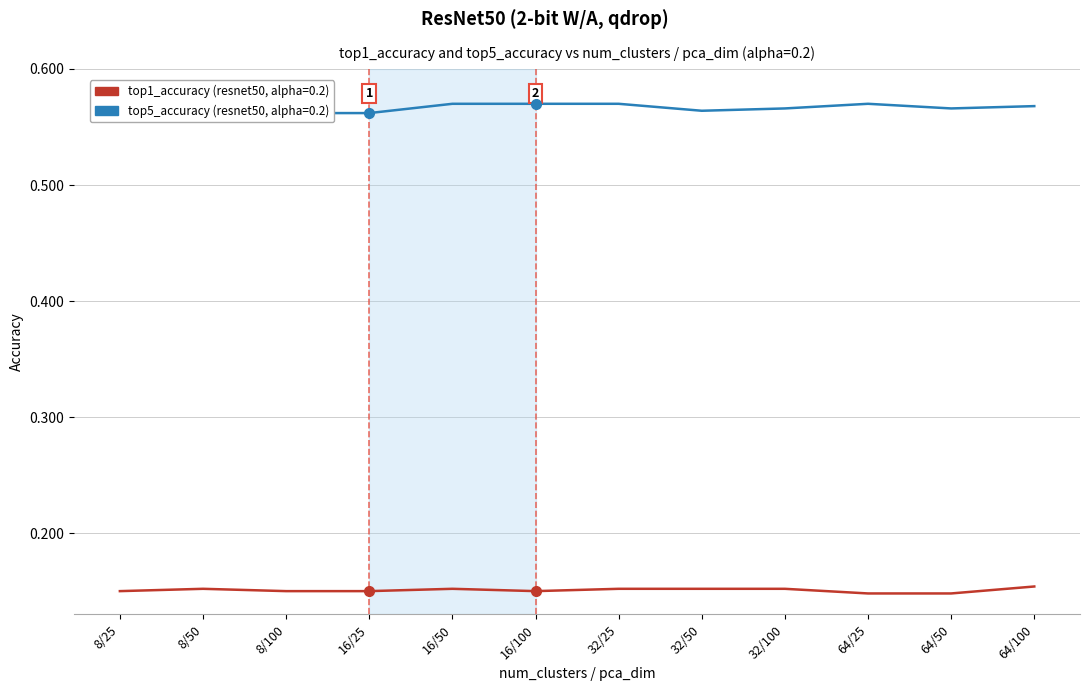

Which category has the lowest value in the top1_accuracy series?

64/25